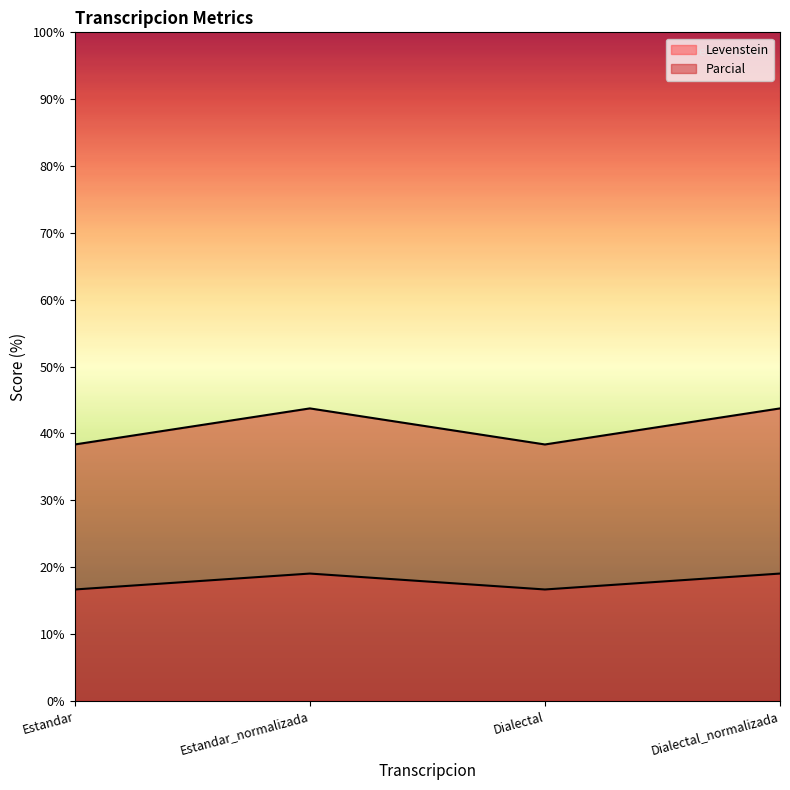

Rank the series by their maximum value, from lowest to highest.

Levenstein, Parcial